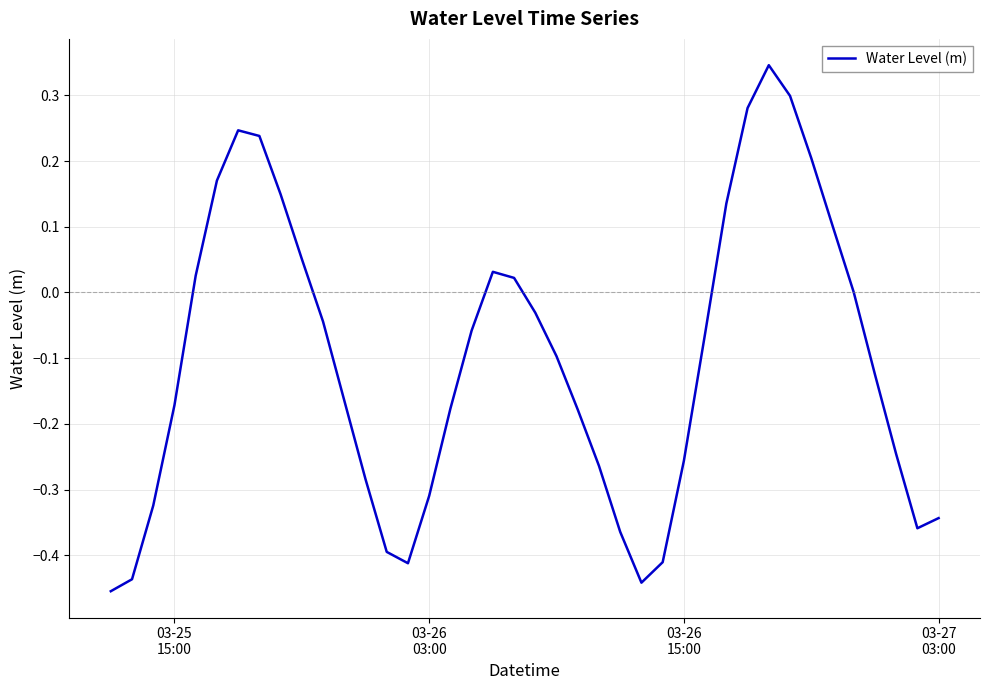

What is the difference between the maximum and minimum values?

0.8